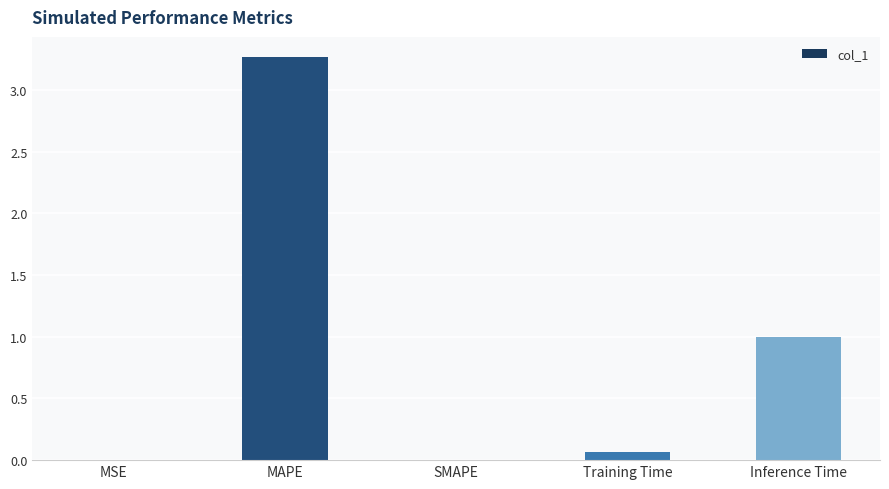

What is the sum of all values?

4.3